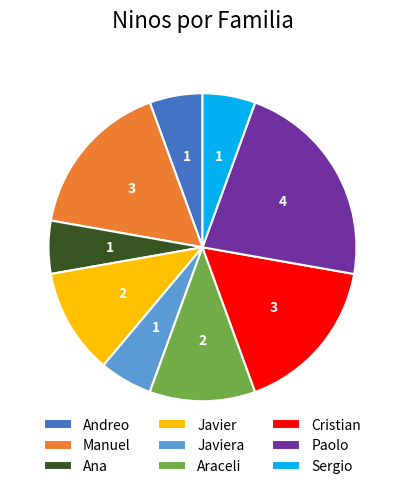

Does Andreo account for over 50% of the chart?

No